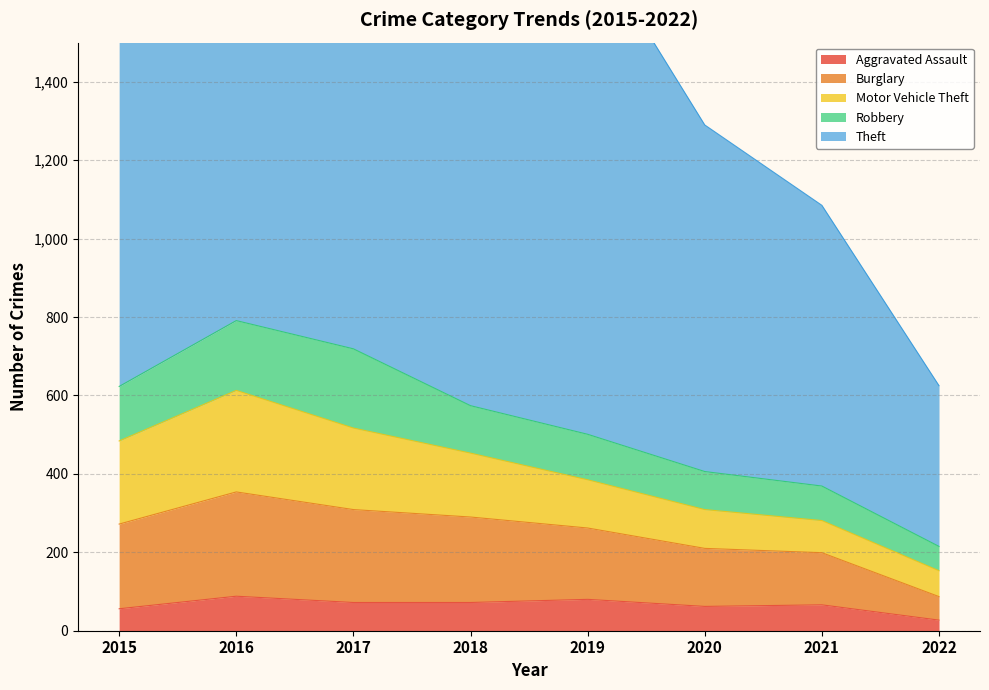

Where is the first local maximum for Aggravated Assault?

2016